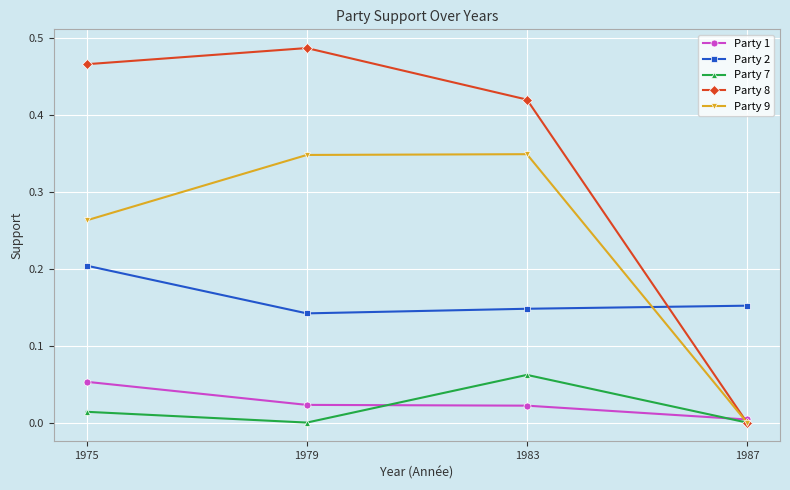

True or false: Party 7 and Party 2 cross at least once.

False